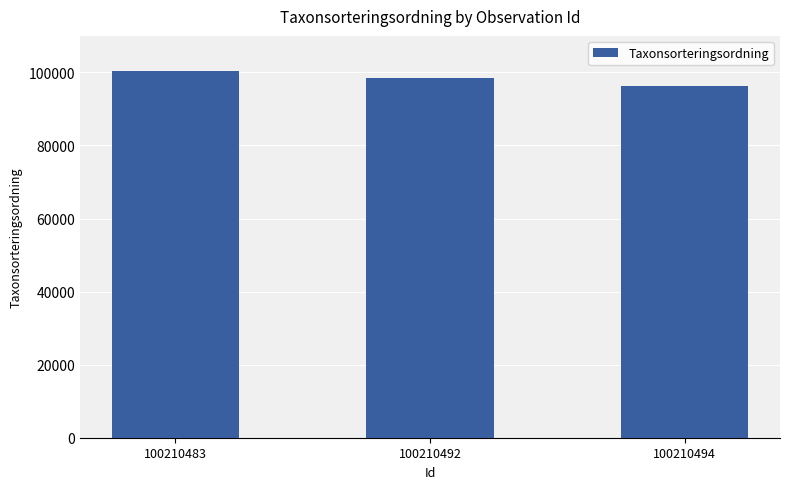

Rank the categories by value from lowest to highest.

100210494, 100210492, 100210483